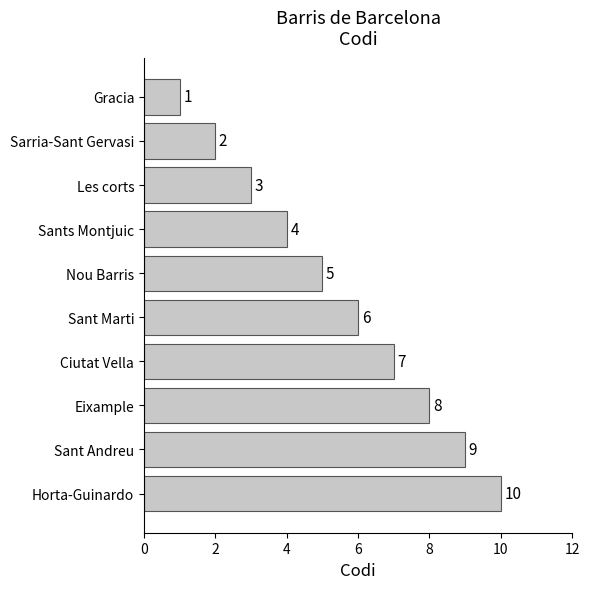

Does the chart contain stacked bars?

No